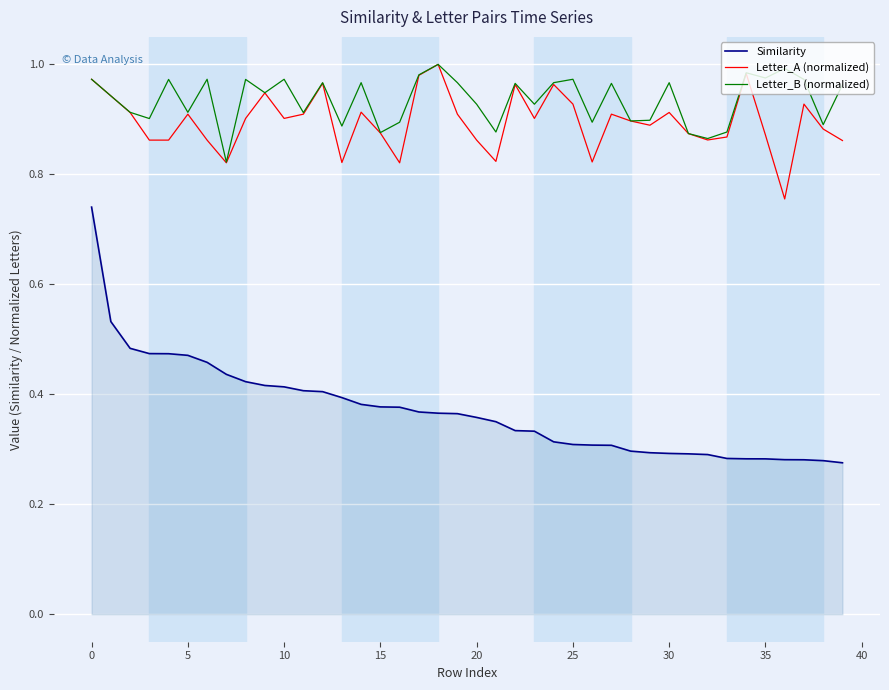

True or false: Similarity and Letter_B (normalized) intersect in this chart.

False